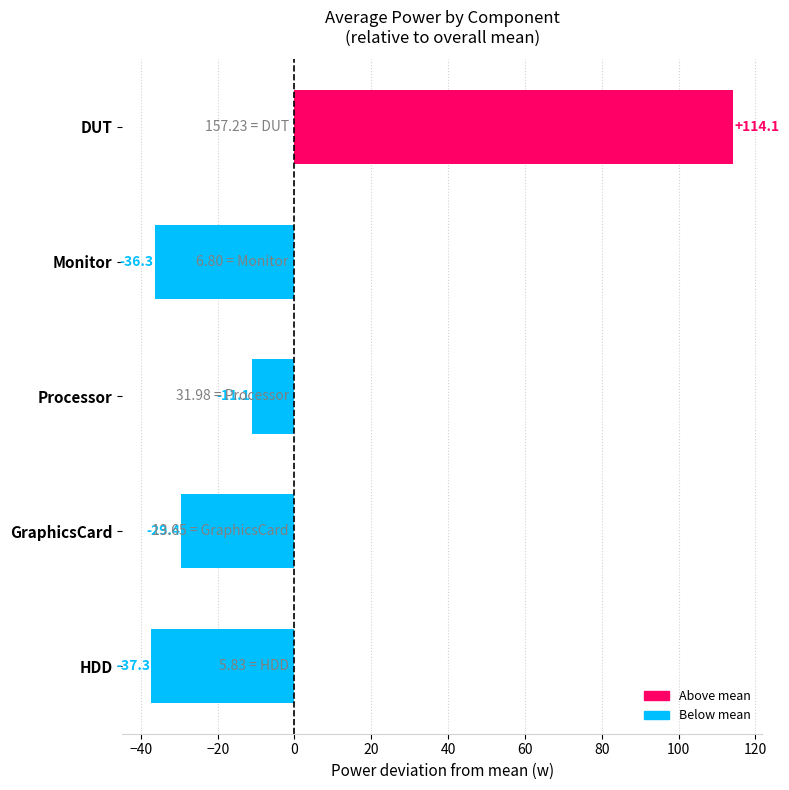

What is the change in value from Processor to Monitor?

-25.2